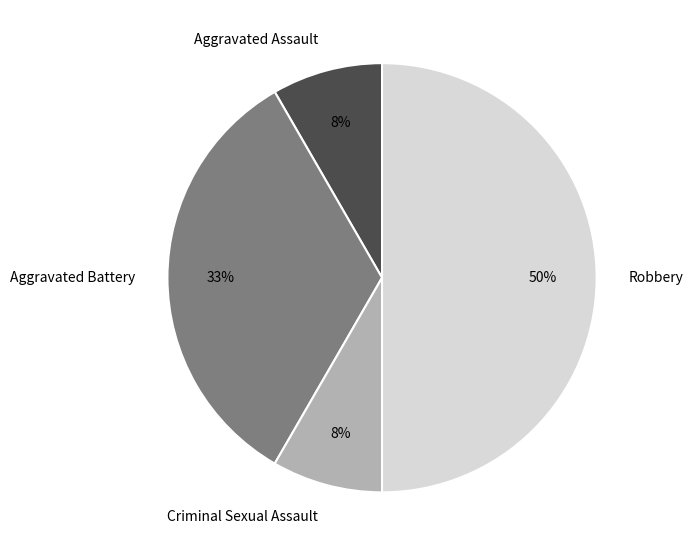

Approximately how many times larger is the value at Criminal Sexual Assault compared to Aggravated Assault?

1.0